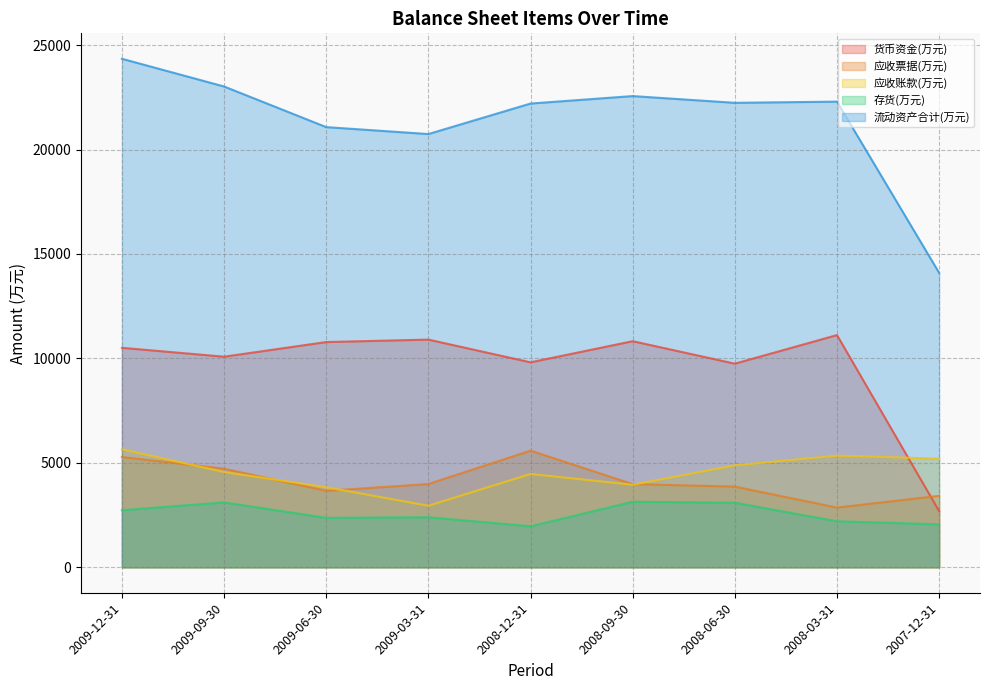

What is the average value of the 应收账款(万元) series?

4539